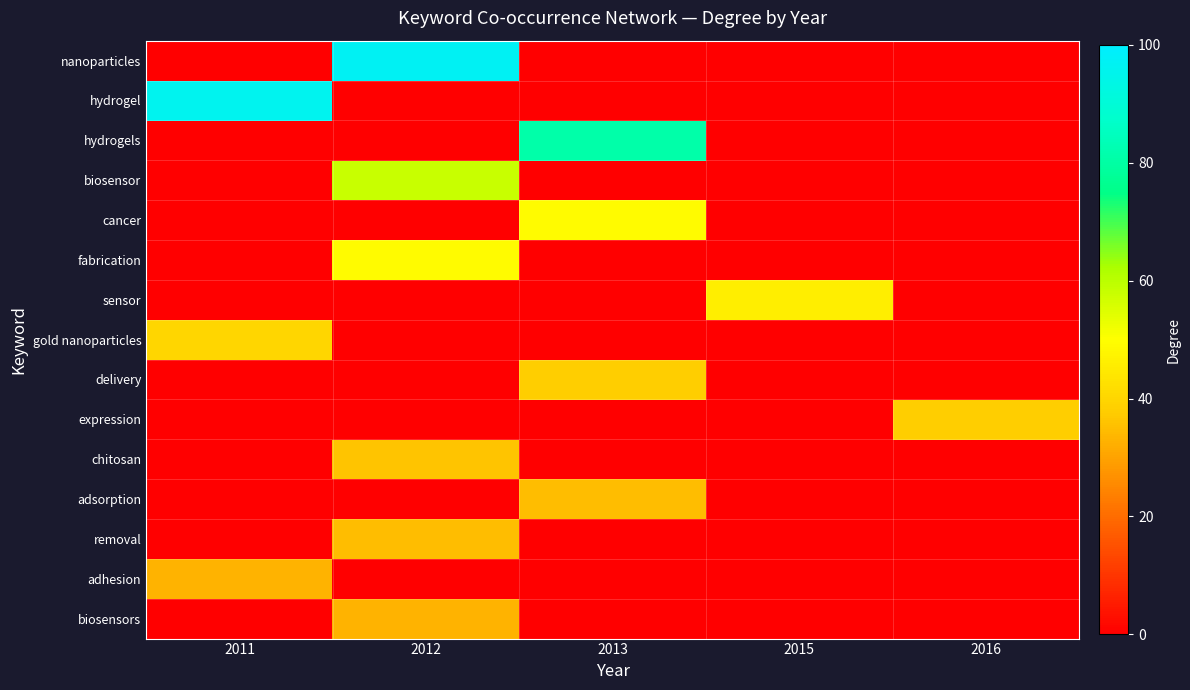

What is the maximum value shown in the chart?

97